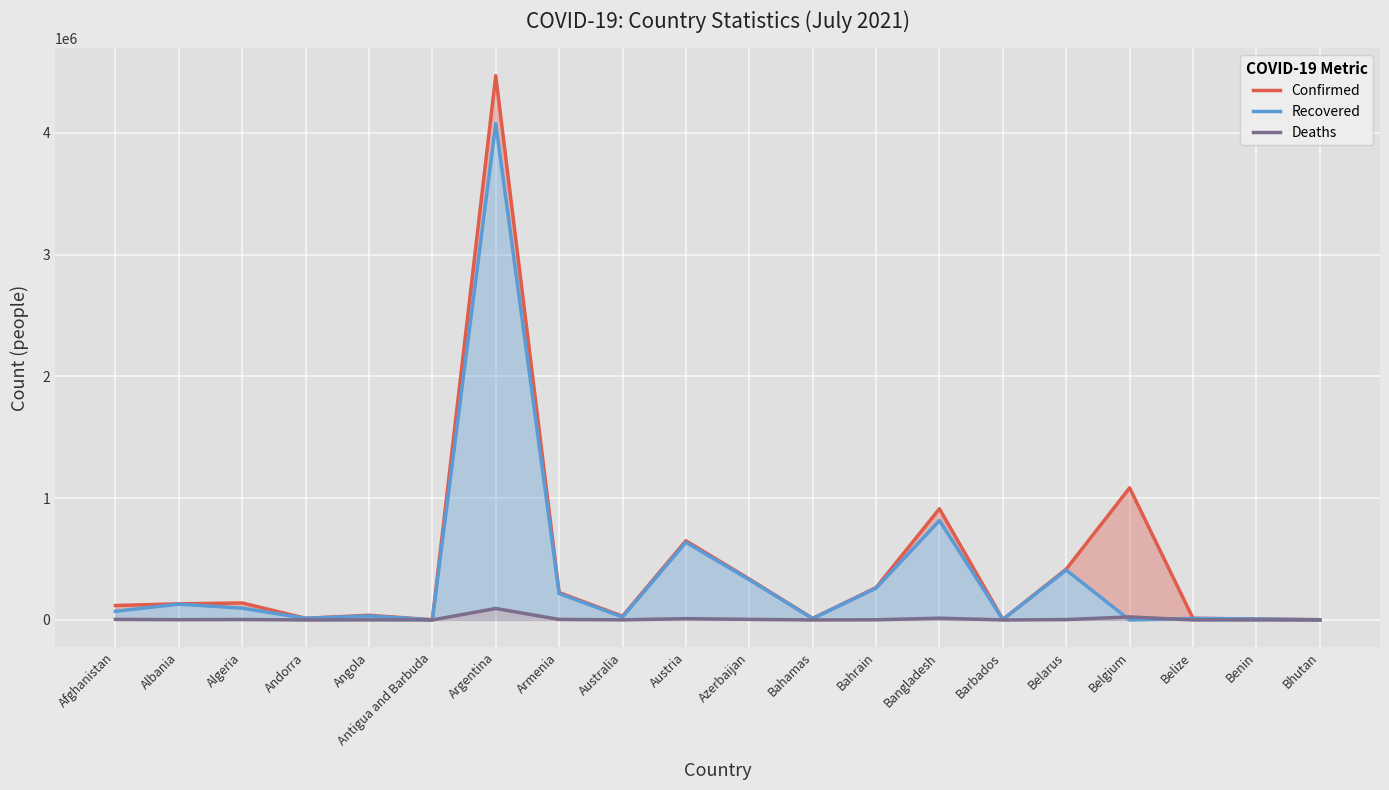

How many intersections are there between Recovered and Deaths?

2